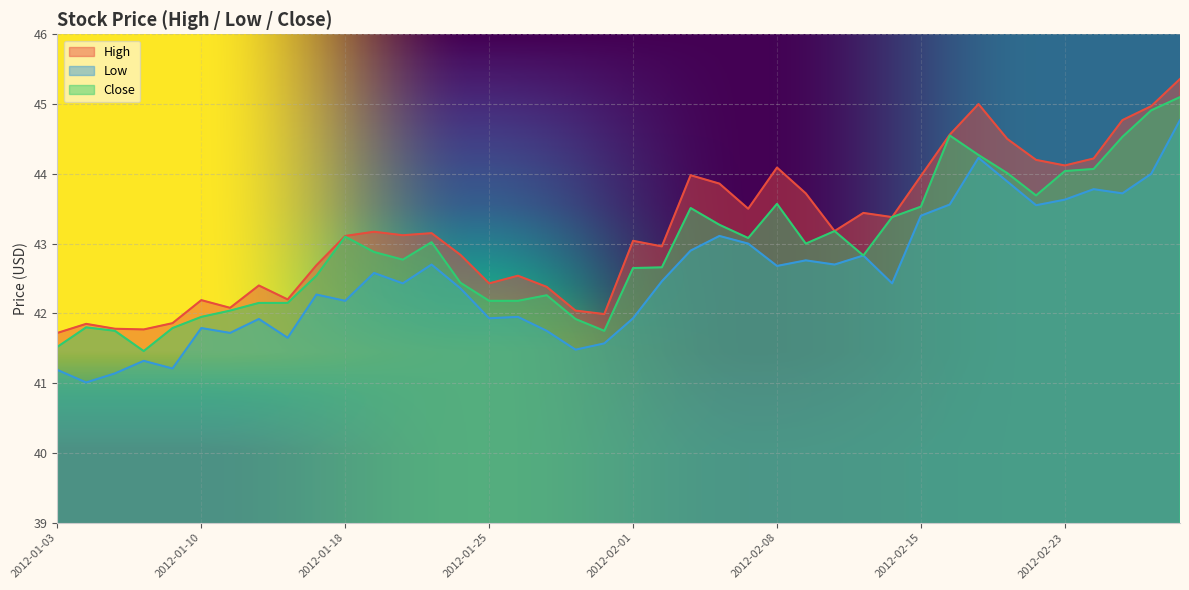

Does the chart display data point markers on the line(s)?

No